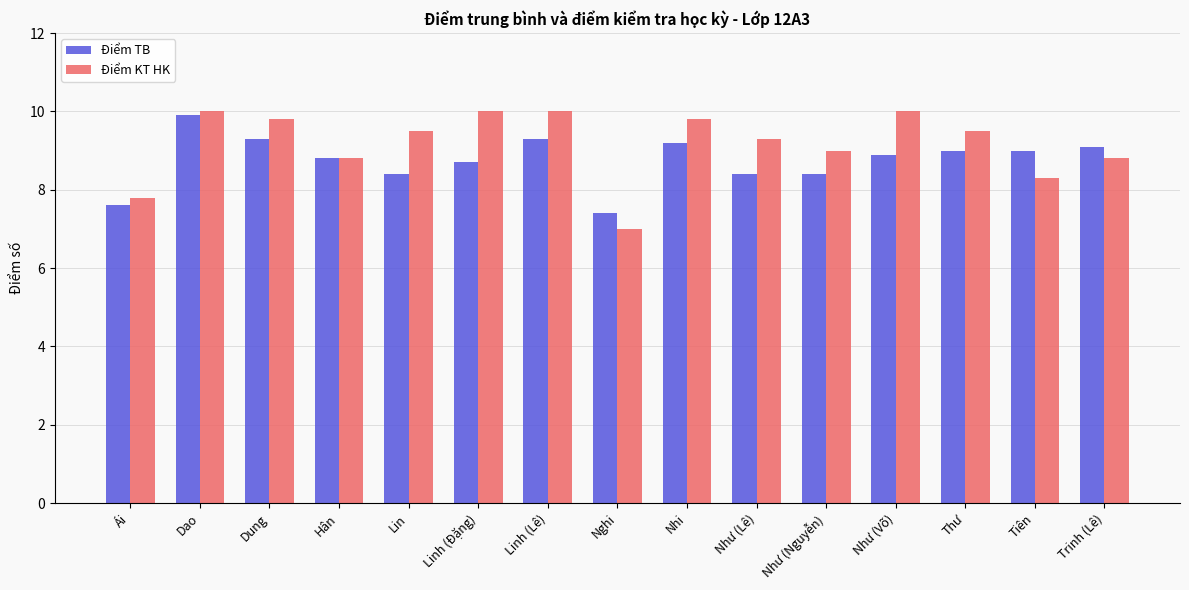

What is the value of the Điểm KT HK bar at the 5th from the left?

9.5